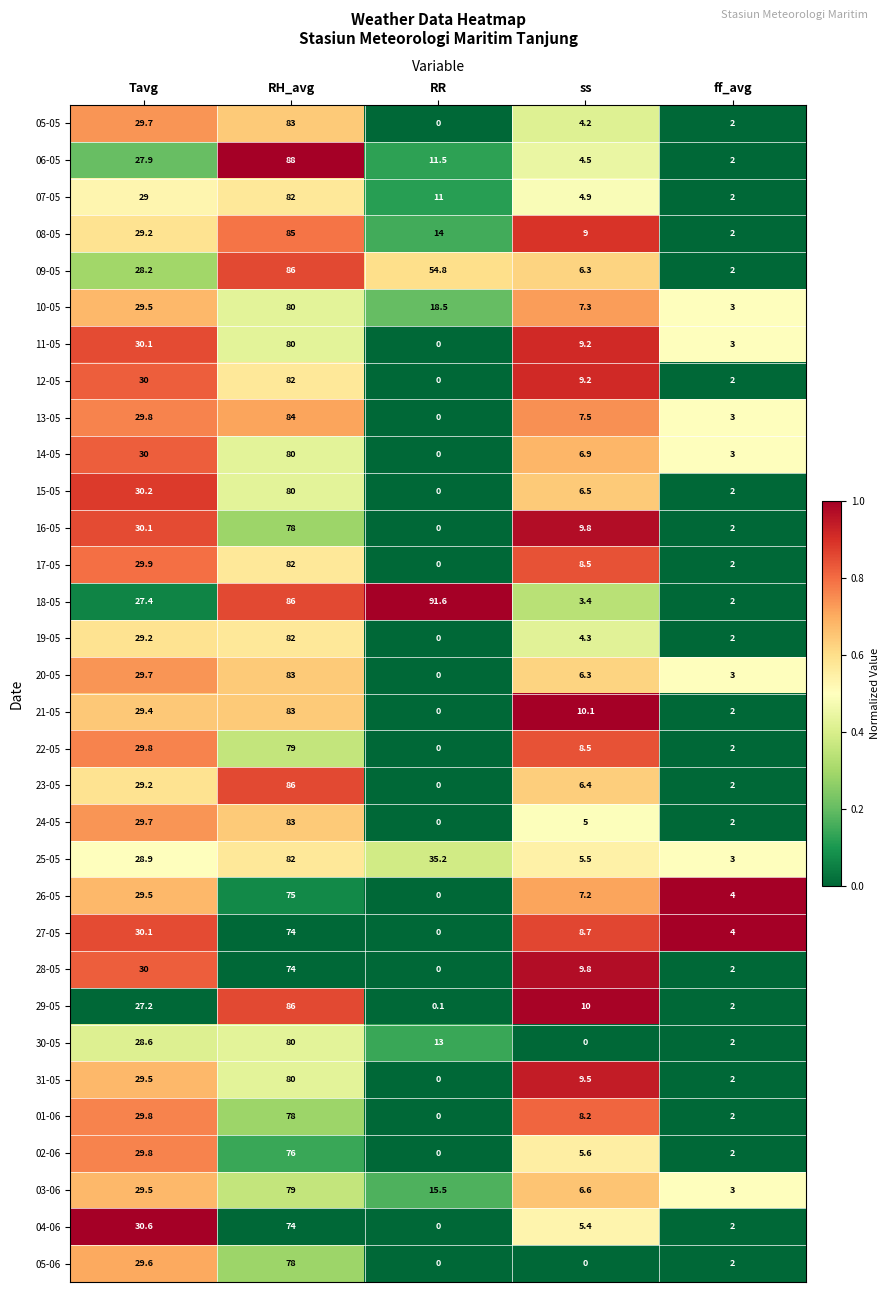

List the labels in order of 16-05 value, smallest first.

RR, ff_avg, ss, Tavg, RH_avg